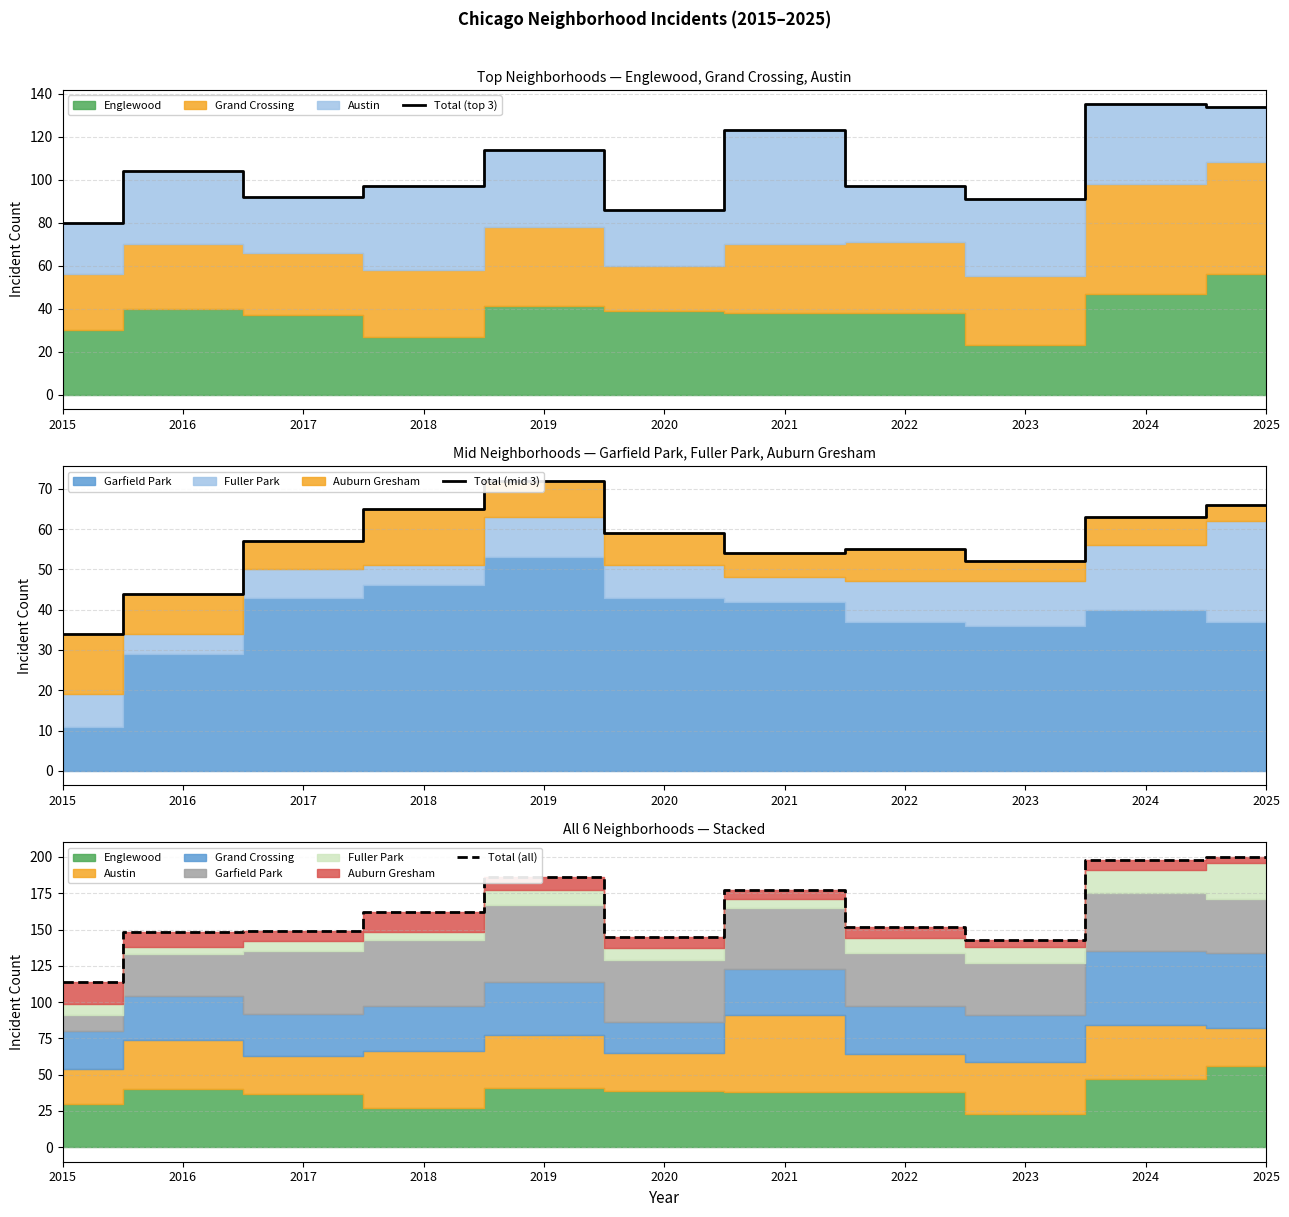

Is the value of Total (top 3) at 2017 greater than the value of Total (mid 3) at 2022?

Yes